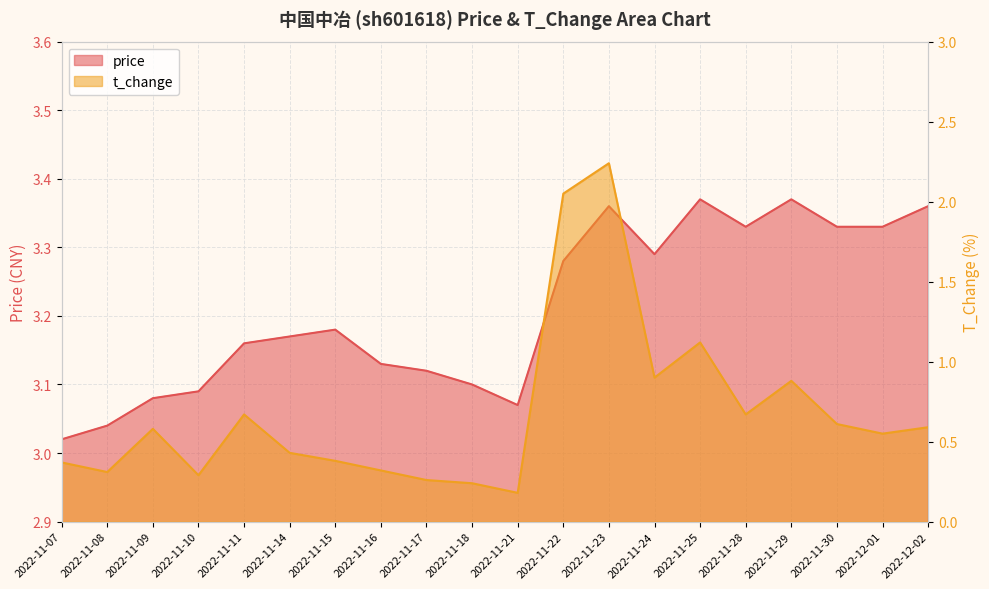

What is the label of the 13th point from the left?

2022-11-23